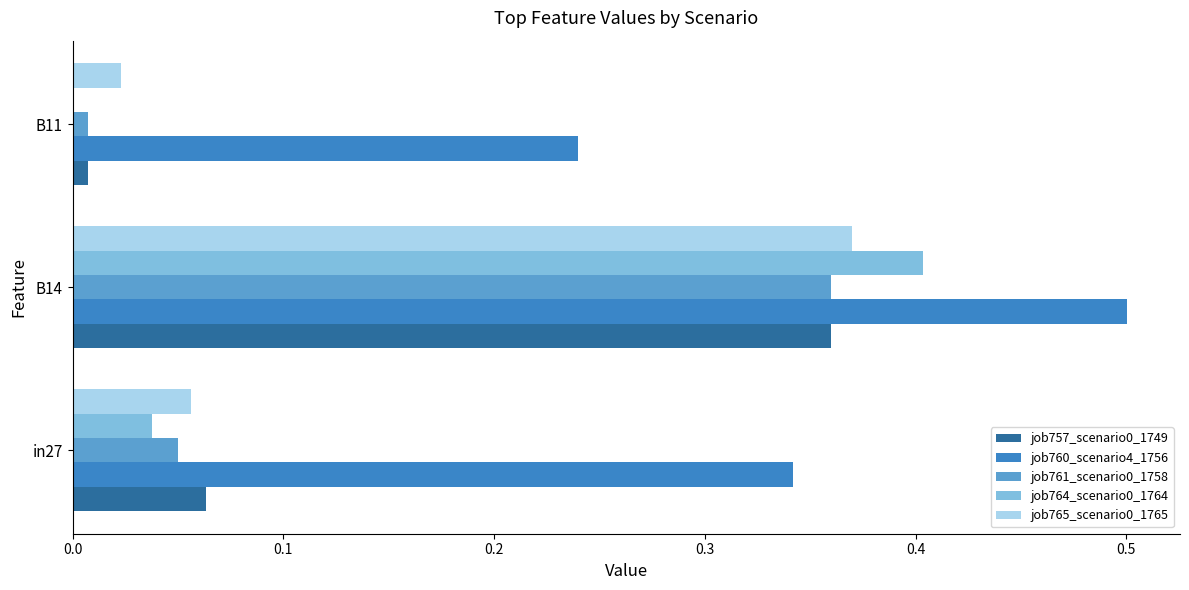

The job764_scenario0_1764 series shows 0.0 at B11. True or false?

True